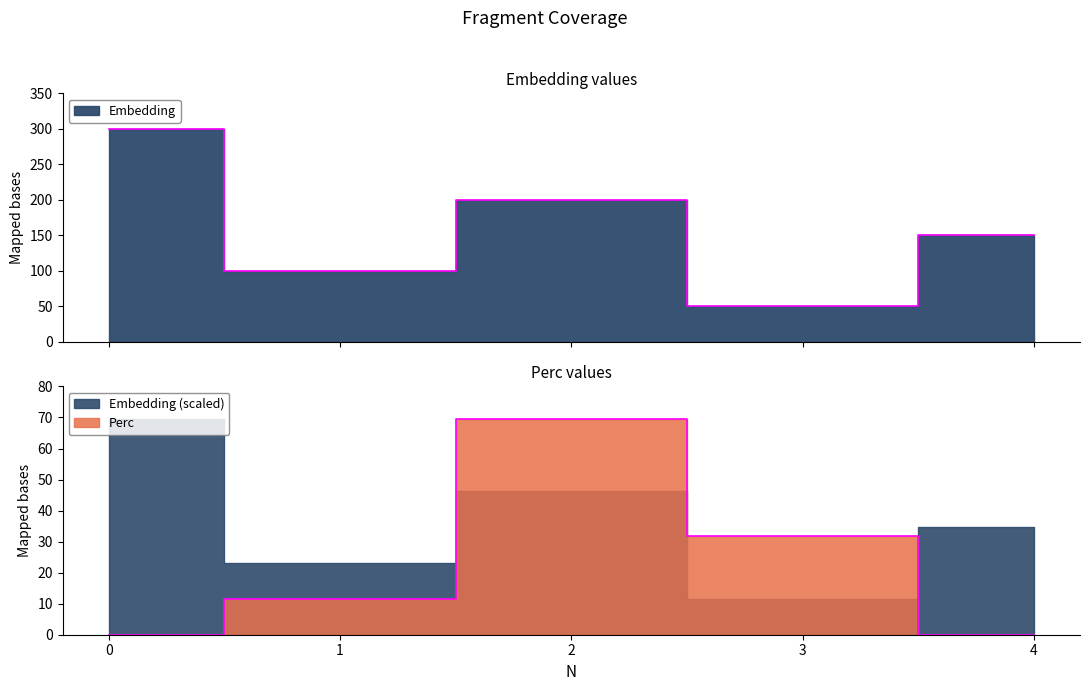

True or false: Perc and Embedding intersect in this chart.

False